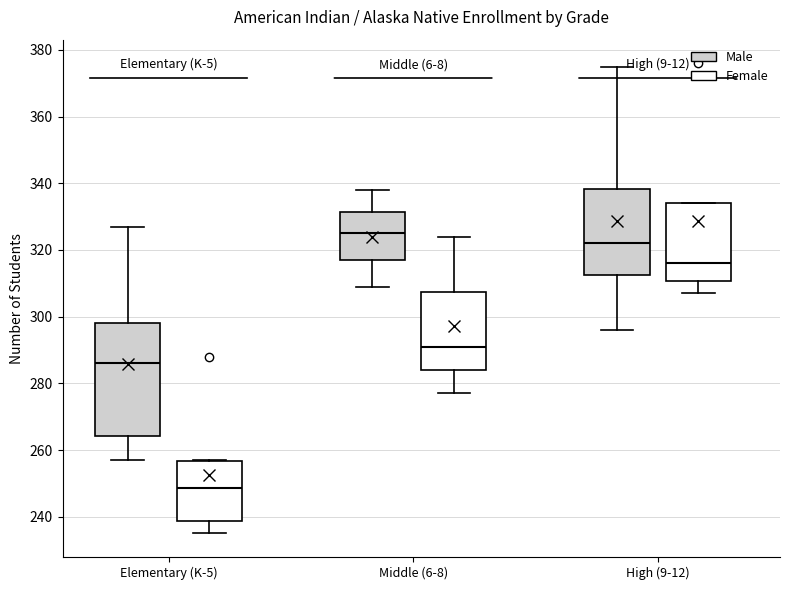

Which box is the tallest, from its lower edge to its upper edge?

Elementary (K-5) (Male)